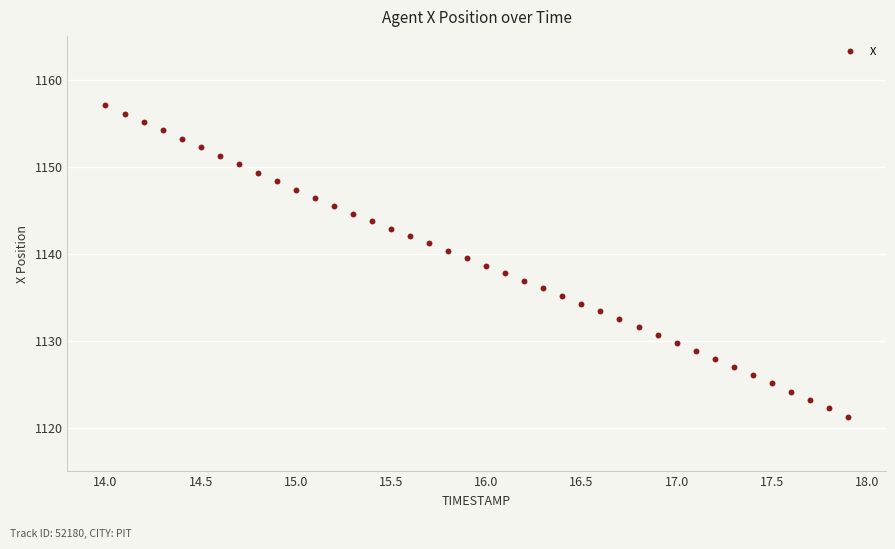

What is the range of Y values (max minus min)?

35.9